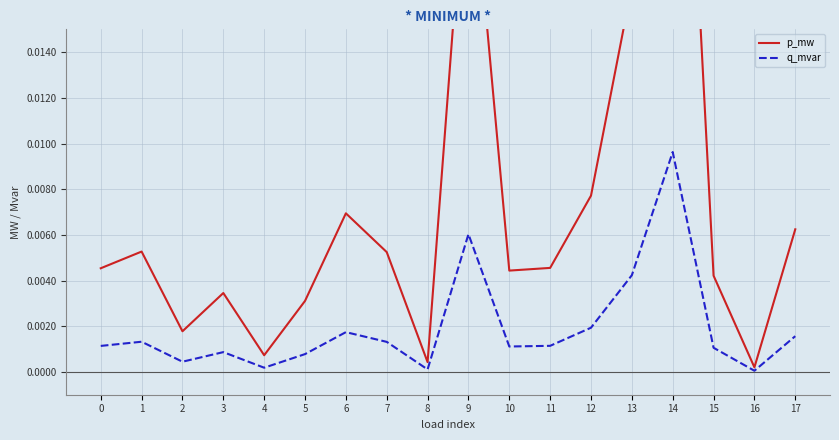

Is it true that p_mw equals 0.0 at 6?

False